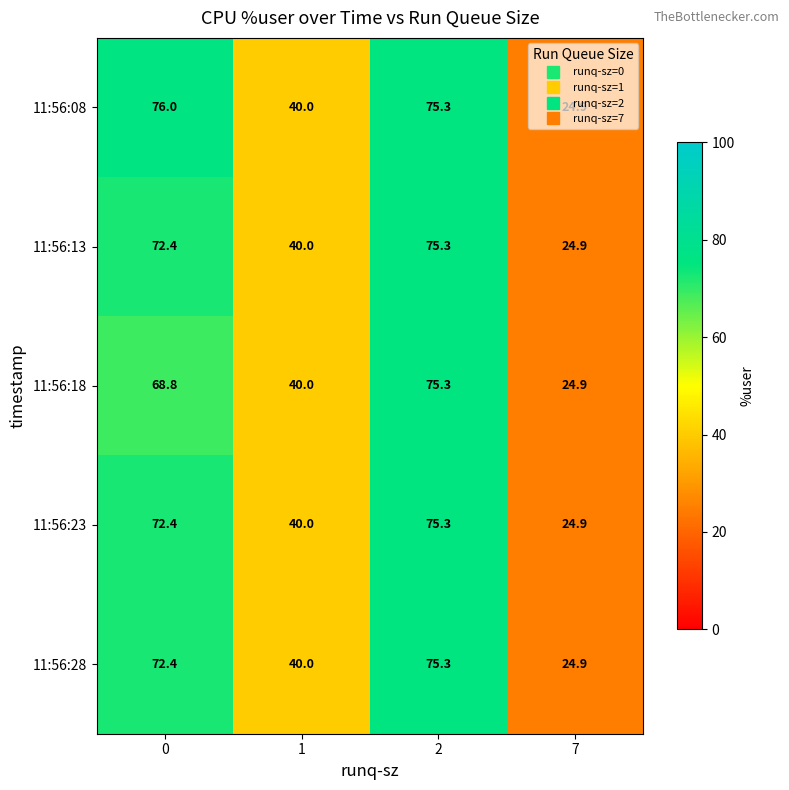

Count the number of categories in the chart.

4